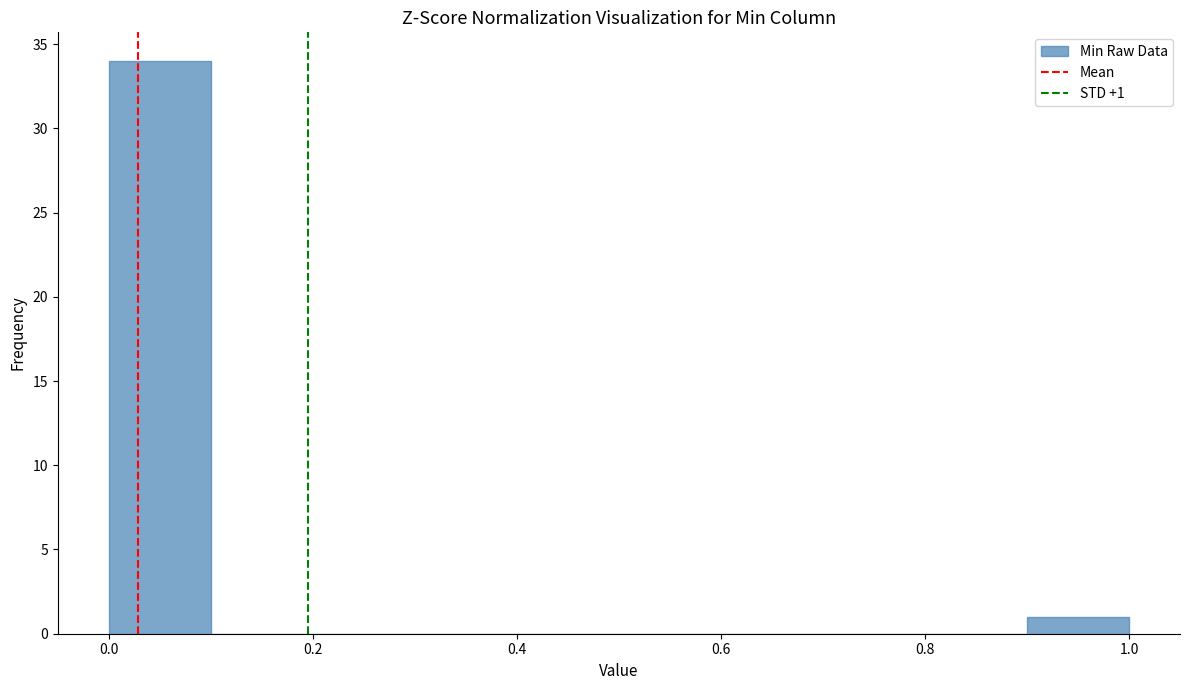

Which range on the x-axis has the tallest bar?

0.0 to 0.1